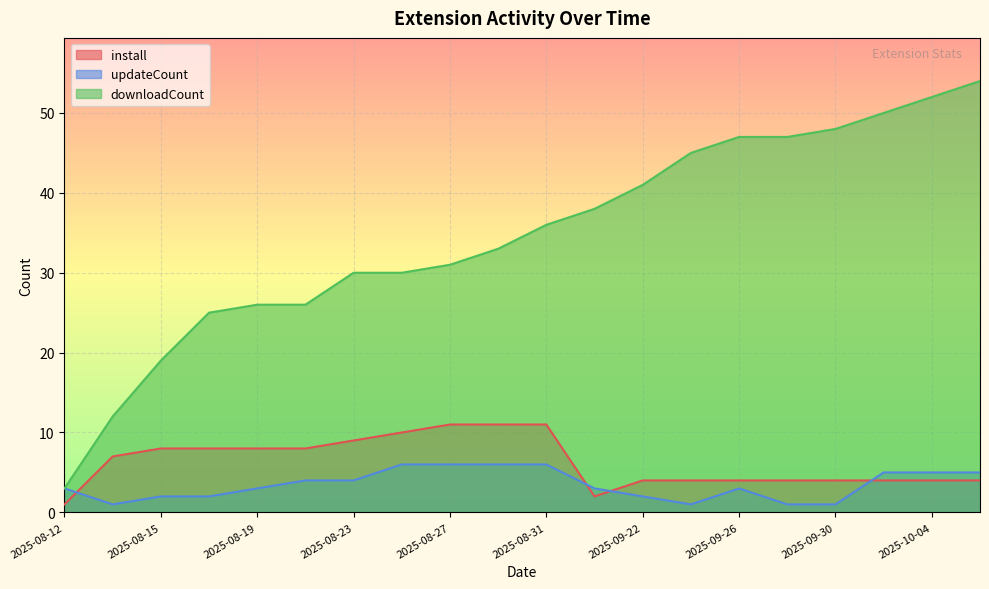

True or false: downloadCount and install cross at least once.

False